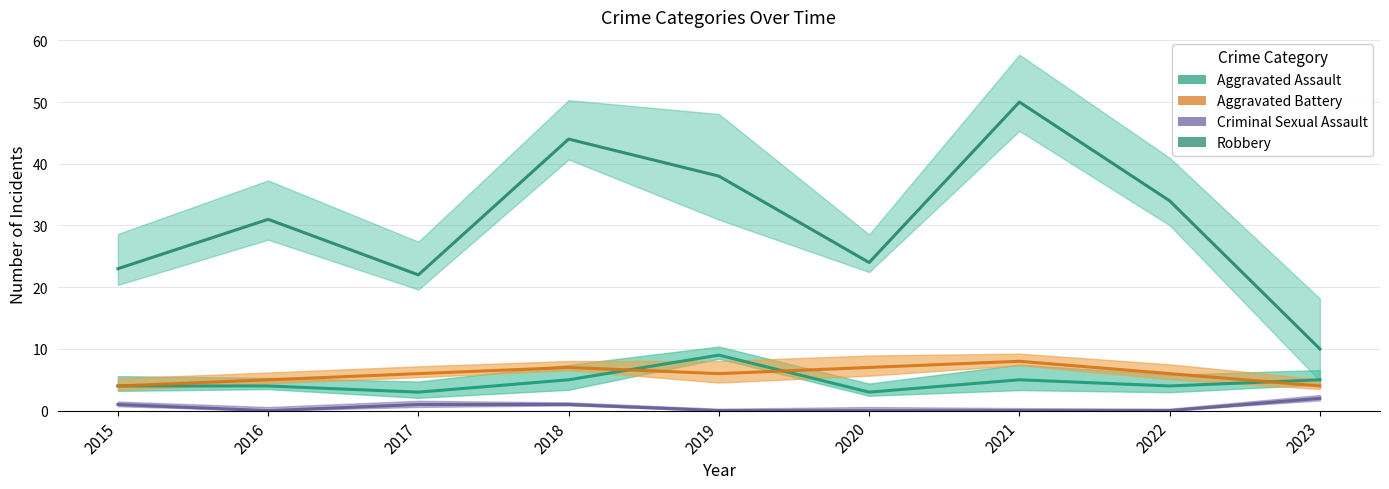

At 2023, list the series in order from largest to smallest.

Robbery, Aggravated Assault, Aggravated Battery, Criminal Sexual Assault